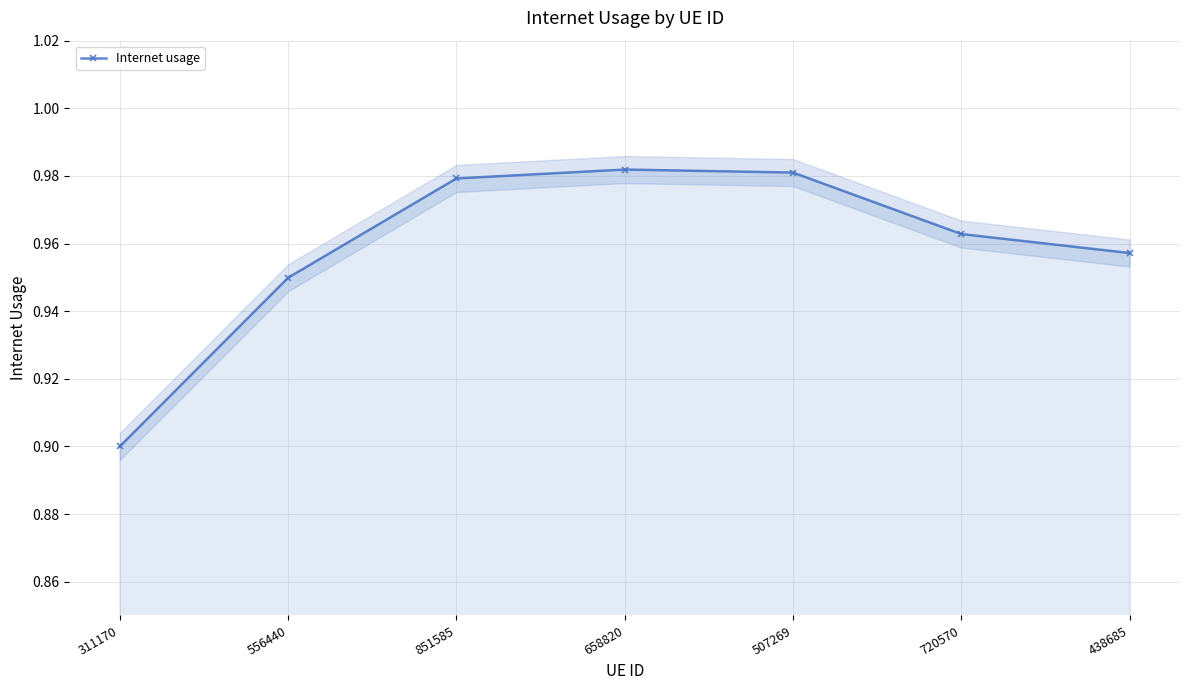

The value at 311170 is 1.4. True or false?

False